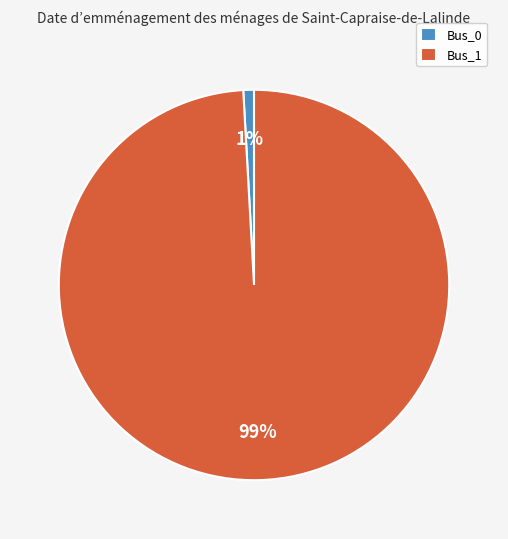

Which category accounts for the majority?

Bus_1